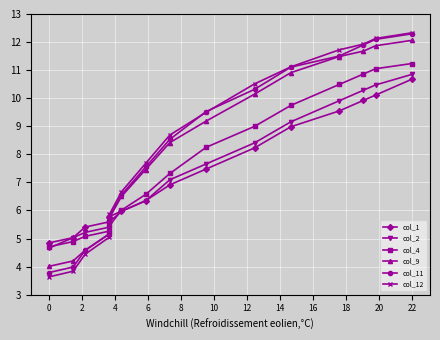

Which series ends up on top after the final intersection of col_2 and col_1?

col_1